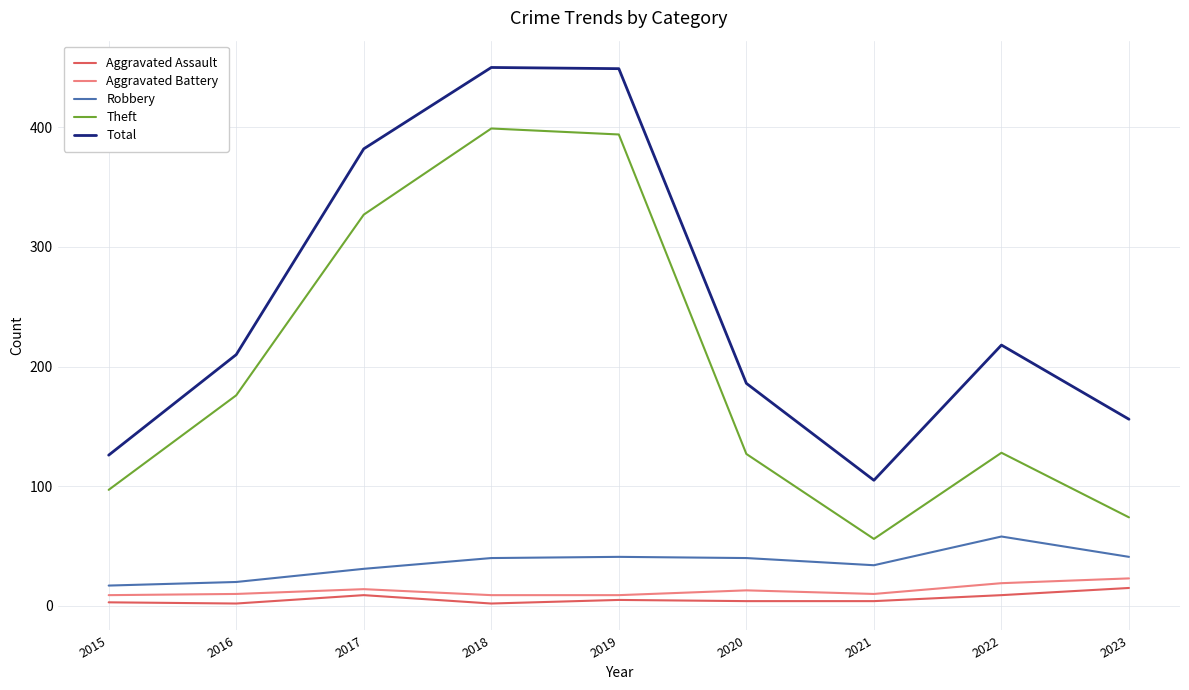

How many lines are shown in the chart?

5